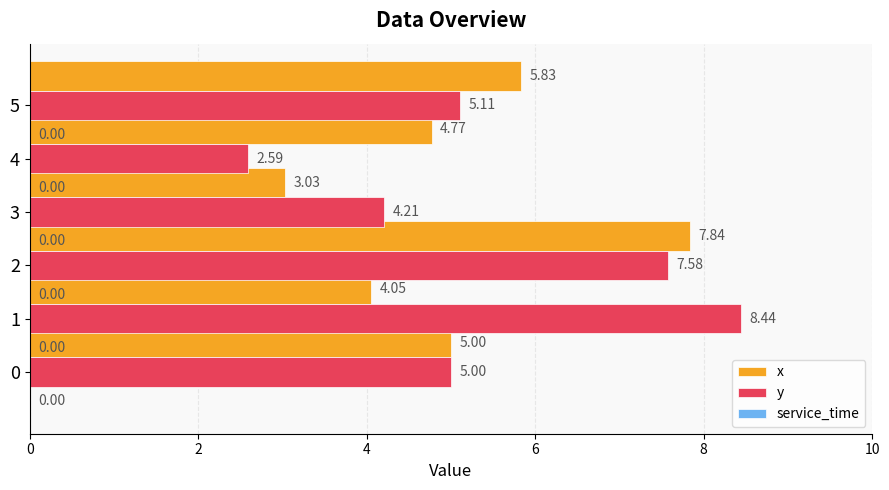

Which series has the largest range (max minus min)?

y